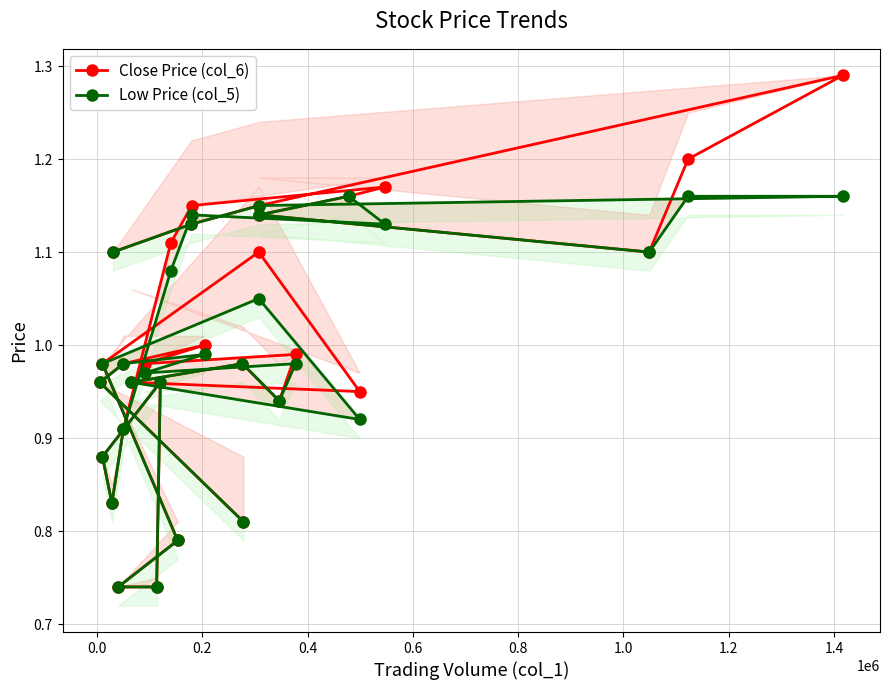

What is the difference between the maximum and minimum values in the Close Price (col_6) series?

0.6